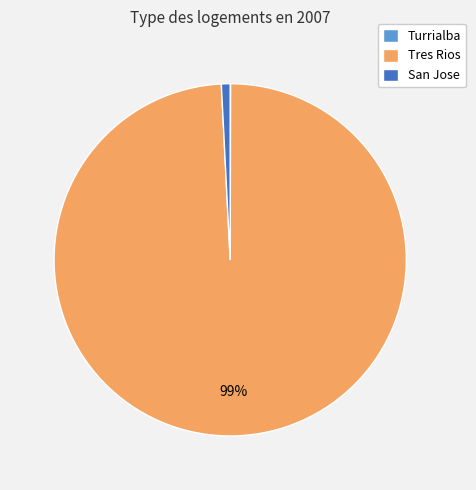

Does any single category account for the majority?

Yes